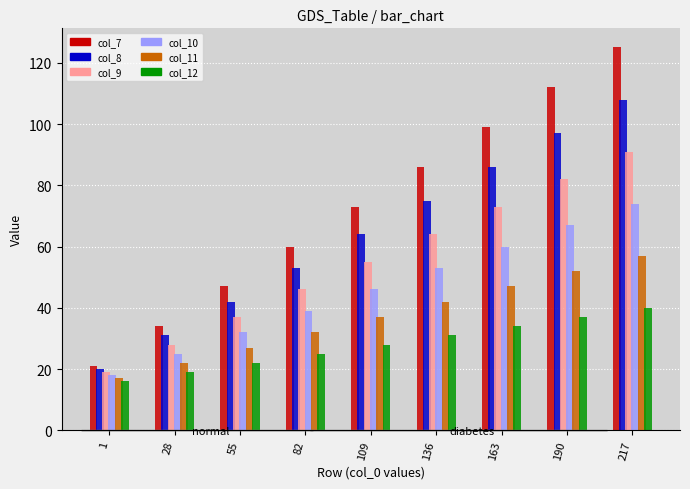

List the series in order of their overall mean, lowest first.

col_12, col_11, col_10, col_9, col_8, col_7